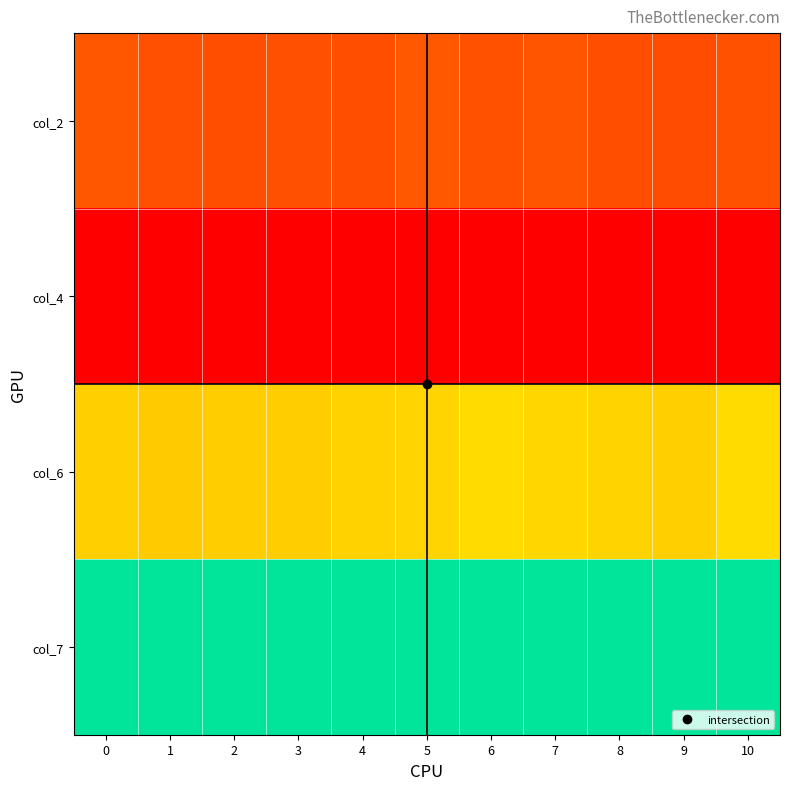

Reading left to right, transcribe all the data shown in this chart.

col_2: 0=0.2	1=0.2	2=0.2	3=0.2	4=0.2	5=0.2	6=0.2	7=0.2	8=0.2	9=0.2	10=0.2
col_4: 0=0.0	1=0.0	2=0.0	3=0.0	4=0.0	5=0.0	6=0.0	7=0.0	8=0.0	9=0.0	10=0.0
col_6: 0=0.5	1=0.5	2=0.5	3=0.5	4=0.5	5=0.6	6=0.6	7=0.6	8=0.6	9=0.5	10=0.6
col_7: 0=1.0	1=1.0	2=1.0	3=1.0	4=1.0	5=1.0	6=1.0	7=1.0	8=1.0	9=1.0	10=1.0